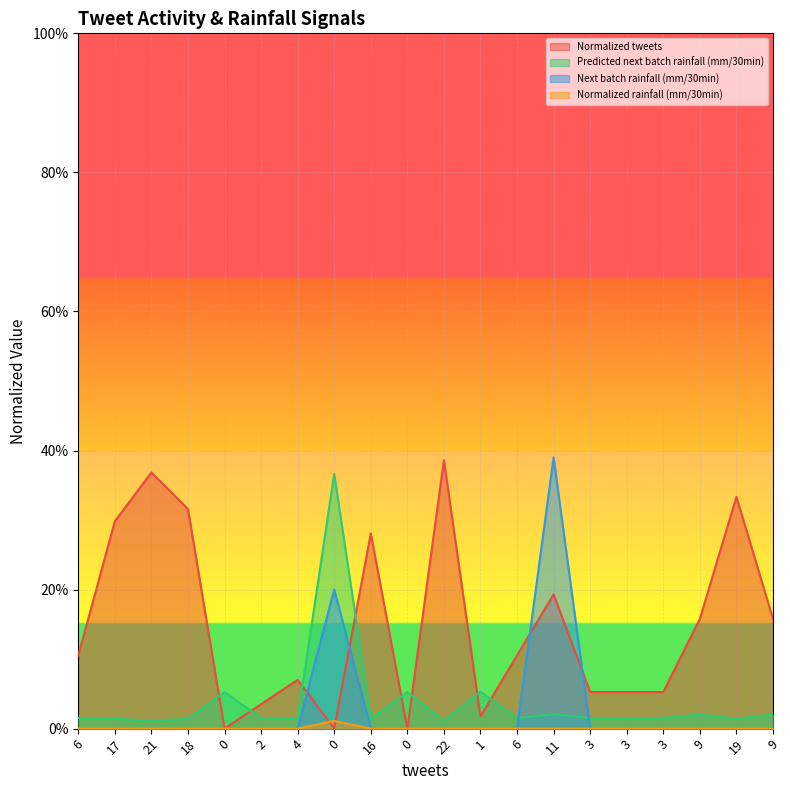

Is it true that Normalized tweets equals 0.3 at 19?

True